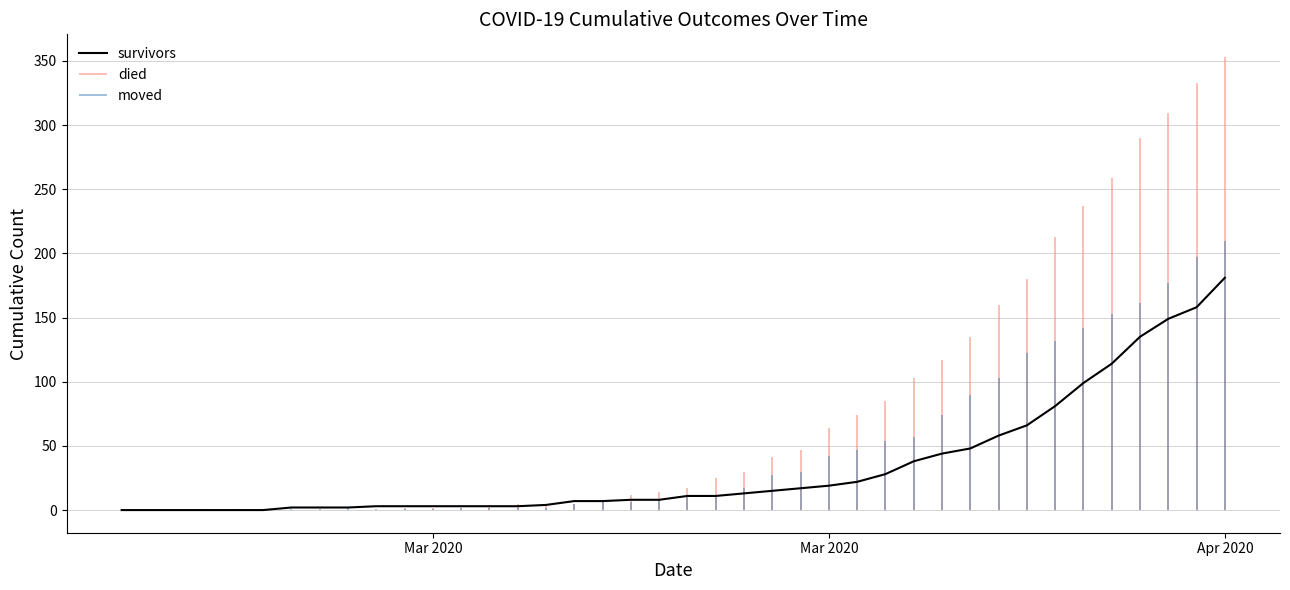

How many data points does each series have?

40